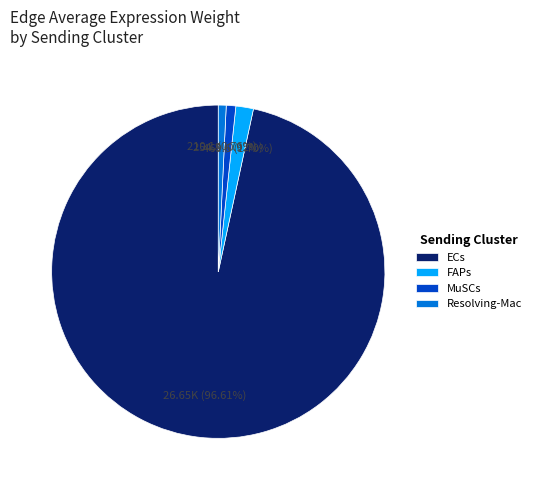

Which category has the biggest portion of the pie?

ECs